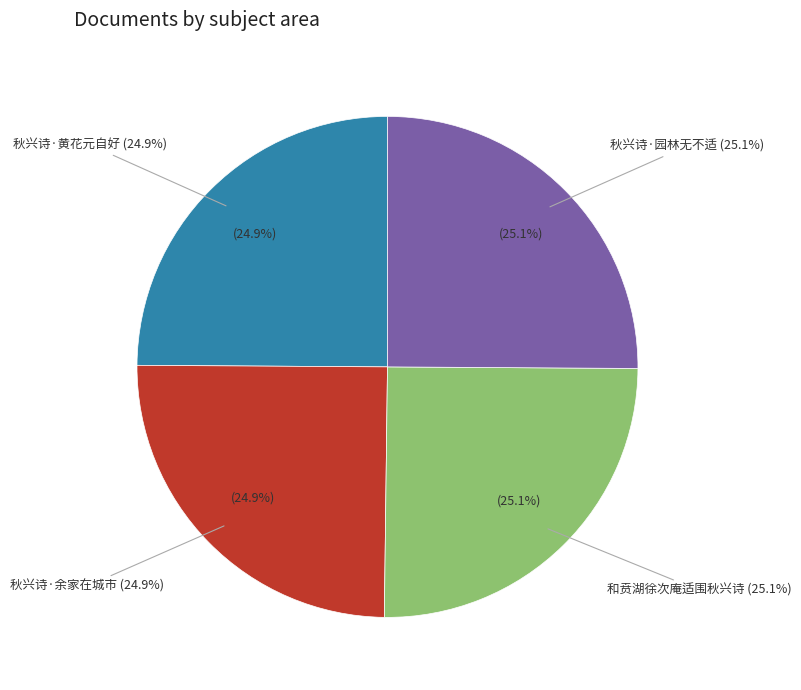

What is the change in value from 和贲湖徐次庵适围秋兴诗 to 秋兴诗·园林无不适?

+1